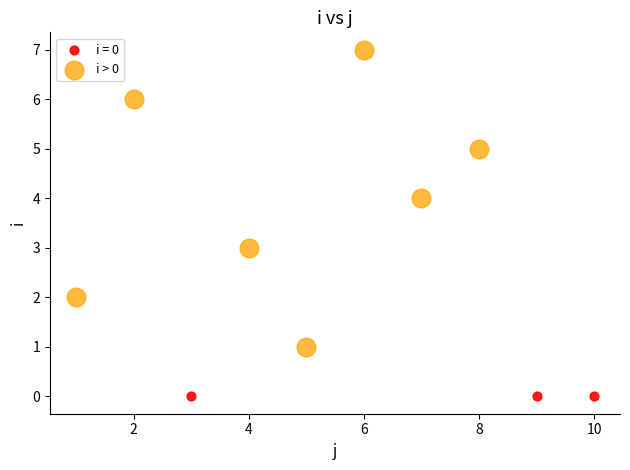

Which series contains the highest Y value?

i > 0